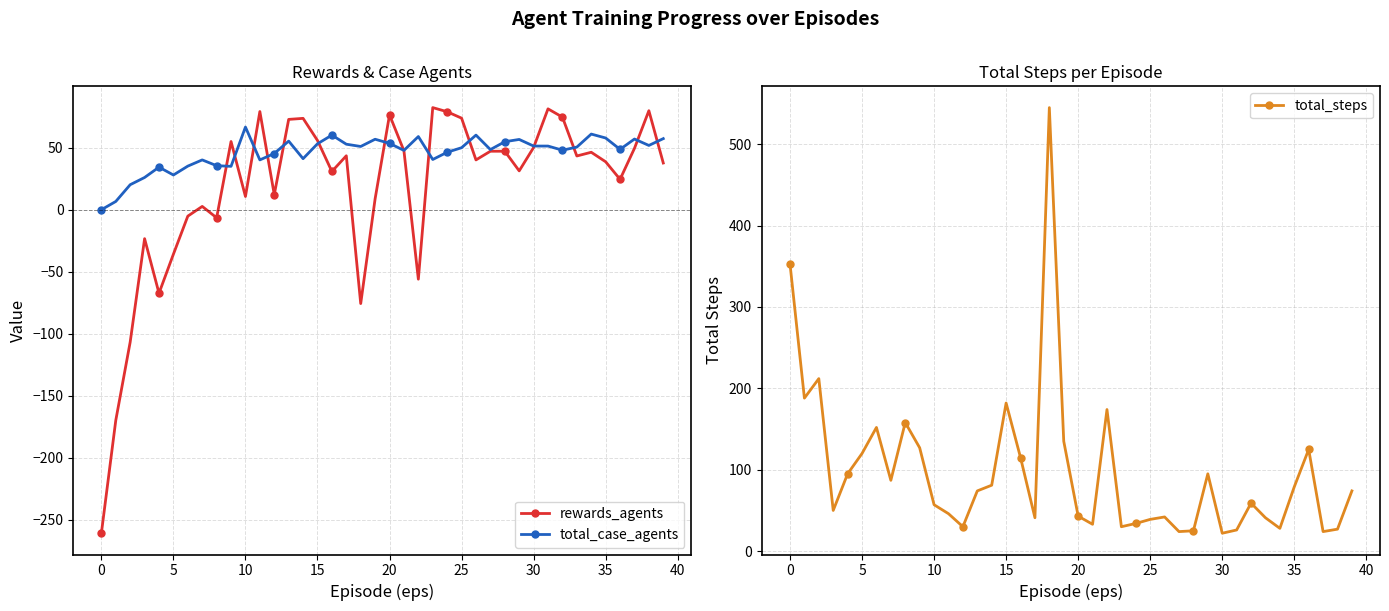

At which label is rewards_agents closest to -89?

18